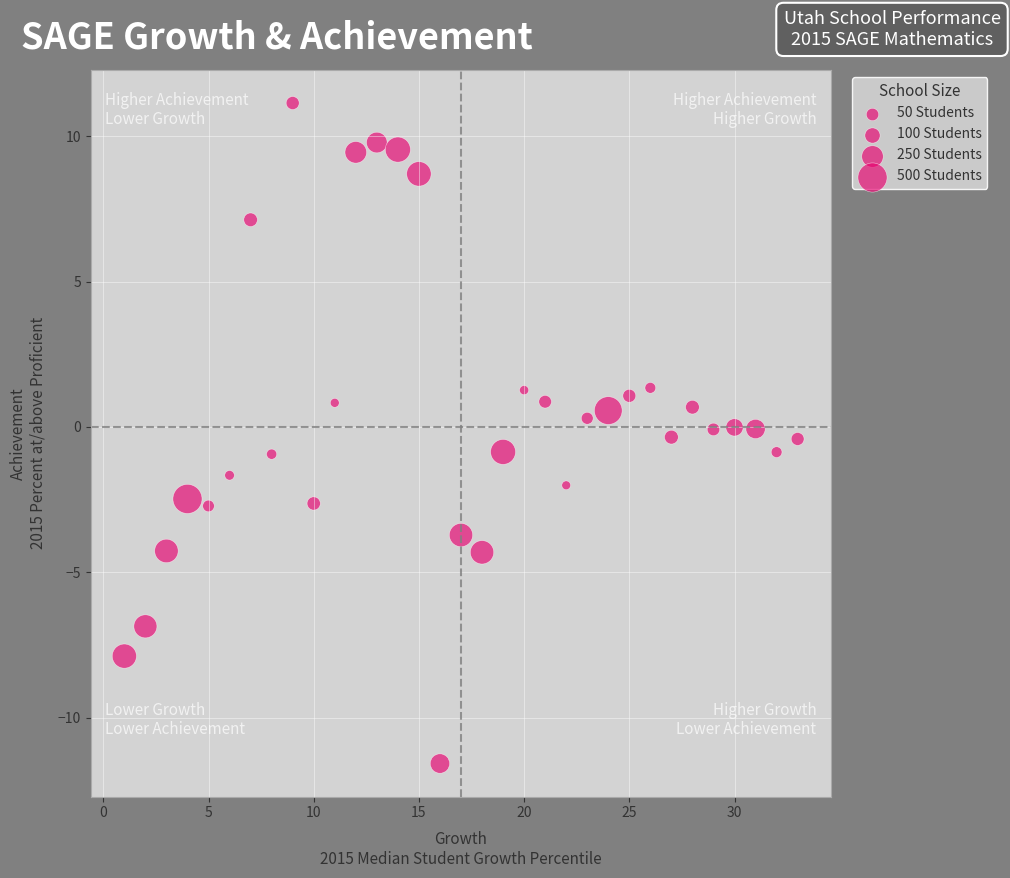

What is the range of X values (max minus min)?

32.0